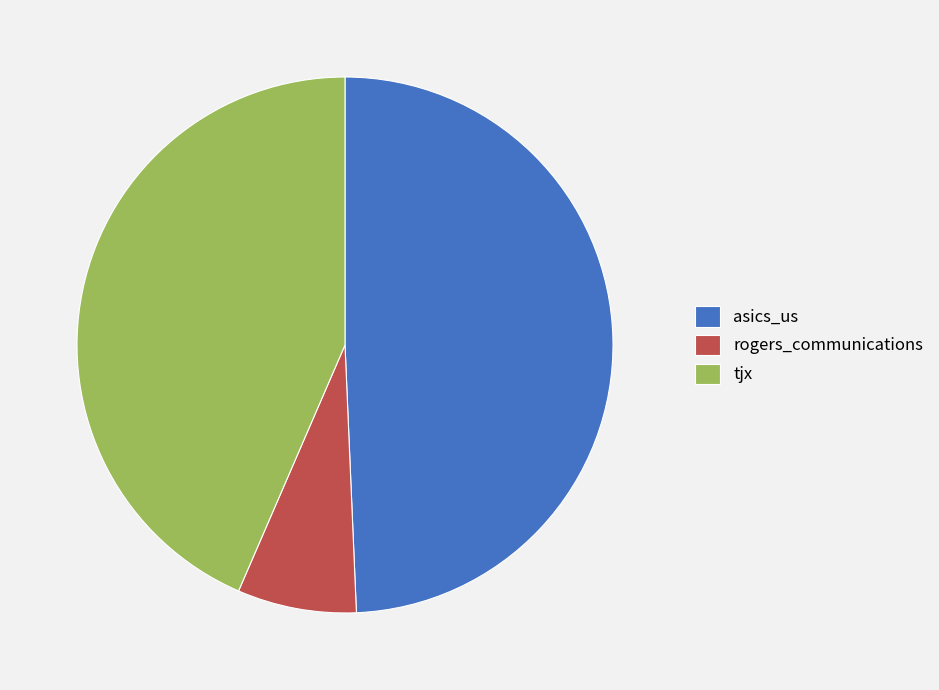

What is the largest slice in the pie chart?

asics_us